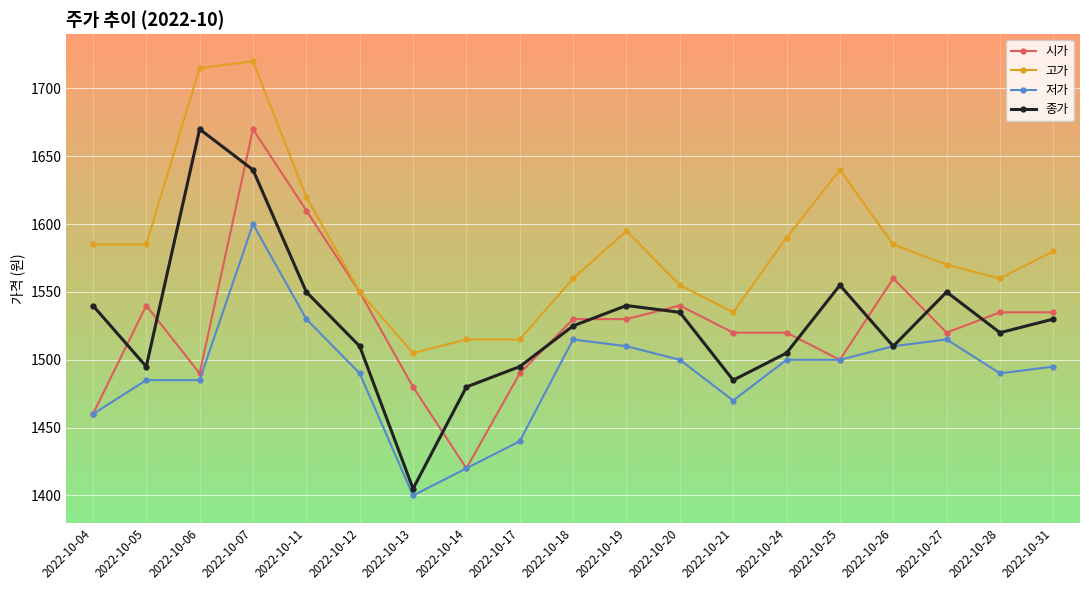

Reading right to left, extract all data points from this chart.

시가: 2022-10-31=1535	2022-10-28=1535	2022-10-27=1520	2022-10-26=1560	2022-10-25=1500	2022-10-24=1520	2022-10-21=1520	2022-10-20=1540	2022-10-19=1530	2022-10-18=1530	2022-10-17=1490	2022-10-14=1420	2022-10-13=1480	2022-10-12=1550	2022-10-11=1610	2022-10-07=1670	2022-10-06=1490	2022-10-05=1540	2022-10-04=1460
고가: 2022-10-31=1580	2022-10-28=1560	2022-10-27=1570	2022-10-26=1585	2022-10-25=1640	2022-10-24=1590	2022-10-21=1535	2022-10-20=1555	2022-10-19=1595	2022-10-18=1560	2022-10-17=1515	2022-10-14=1515	2022-10-13=1505	2022-10-12=1550	2022-10-11=1620	2022-10-07=1720	2022-10-06=1715	2022-10-05=1585	2022-10-04=1585
저가: 2022-10-31=1495	2022-10-28=1490	2022-10-27=1515	2022-10-26=1510	2022-10-25=1500	2022-10-24=1500	2022-10-21=1470	2022-10-20=1500	2022-10-19=1510	2022-10-18=1515	2022-10-17=1440	2022-10-14=1420	2022-10-13=1400	2022-10-12=1490	2022-10-11=1530	2022-10-07=1600	2022-10-06=1485	2022-10-05=1485	2022-10-04=1460
종가: 2022-10-31=1530	2022-10-28=1520	2022-10-27=1550	2022-10-26=1510	2022-10-25=1555	2022-10-24=1505	2022-10-21=1485	2022-10-20=1535	2022-10-19=1540	2022-10-18=1525	2022-10-17=1495	2022-10-14=1480	2022-10-13=1405	2022-10-12=1510	2022-10-11=1550	2022-10-07=1640	2022-10-06=1670	2022-10-05=1495	2022-10-04=1540